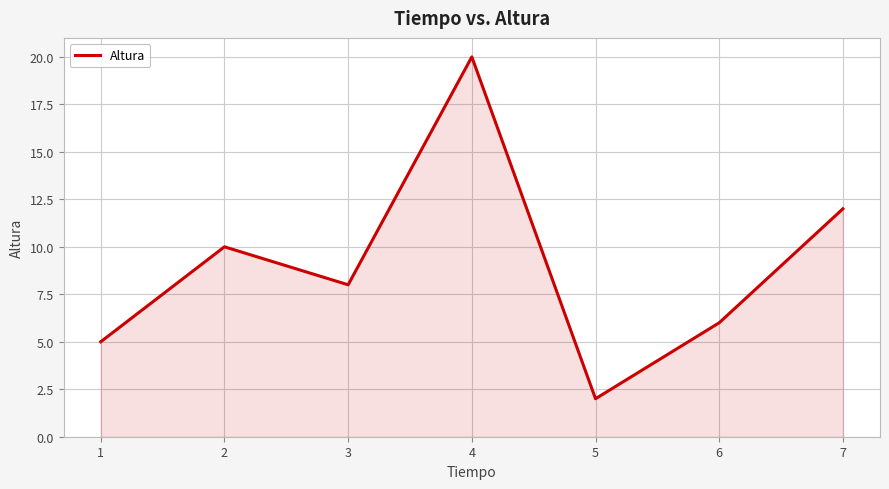

Read the value at 2, to the nearest 5.

10